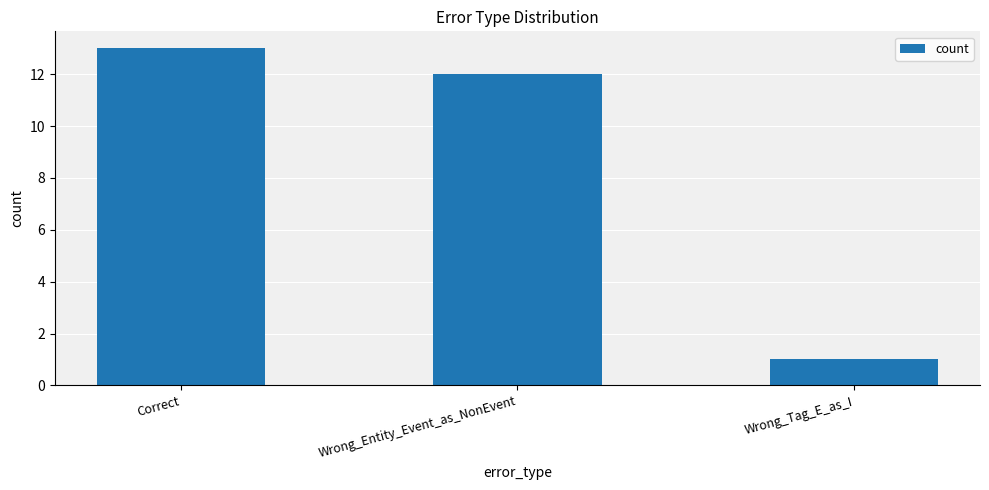

What is the maximum value shown in the chart?

13